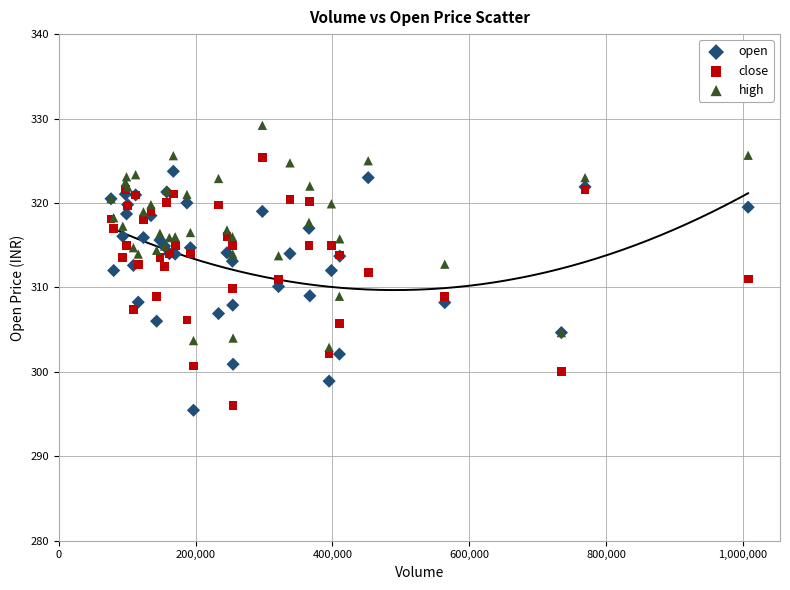

Which series reaches the maximum Y coordinate?

high